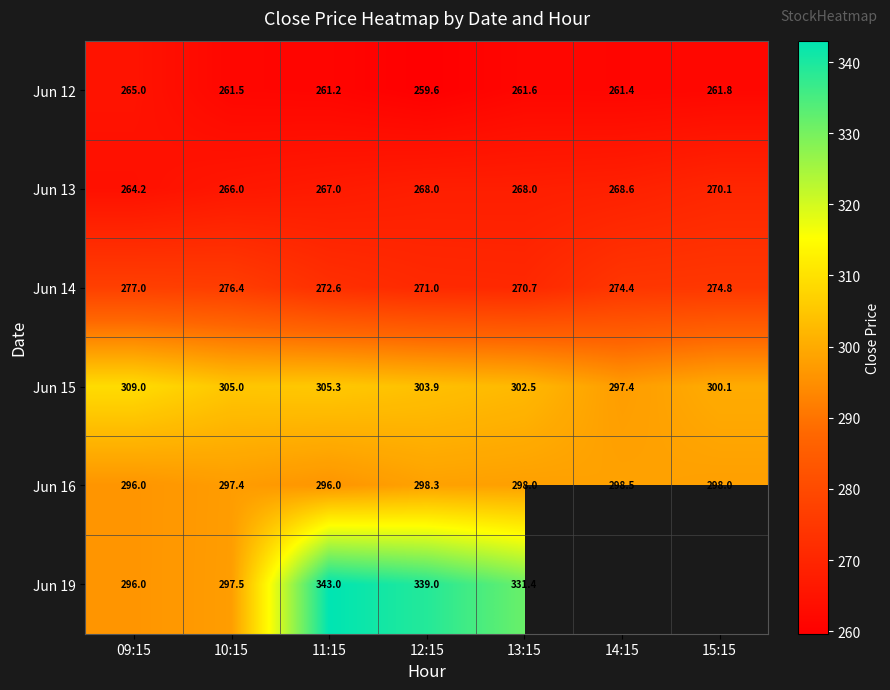

Count the number of categories in the chart.

7